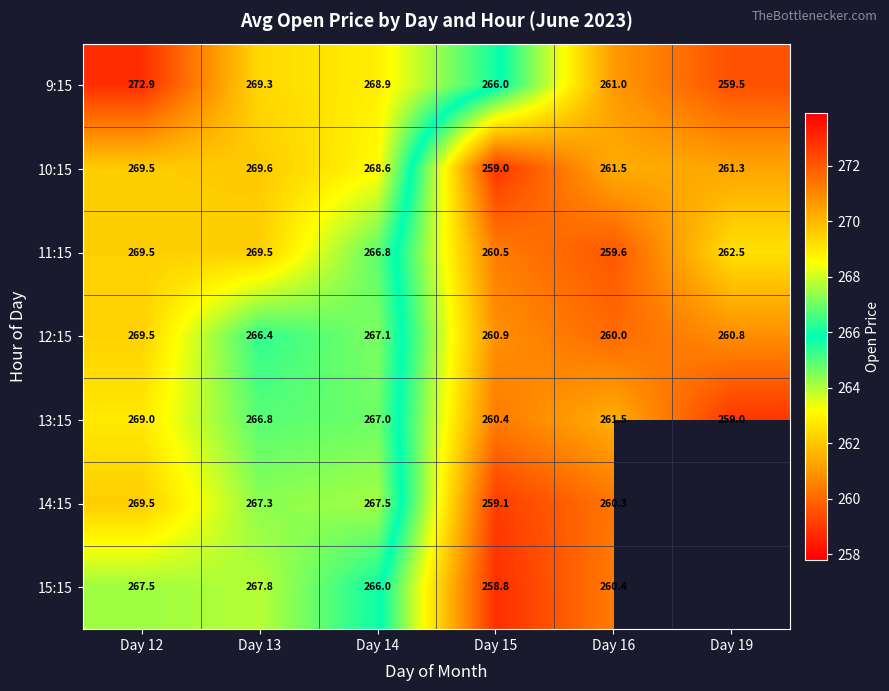

What is the smallest value displayed?

258.8